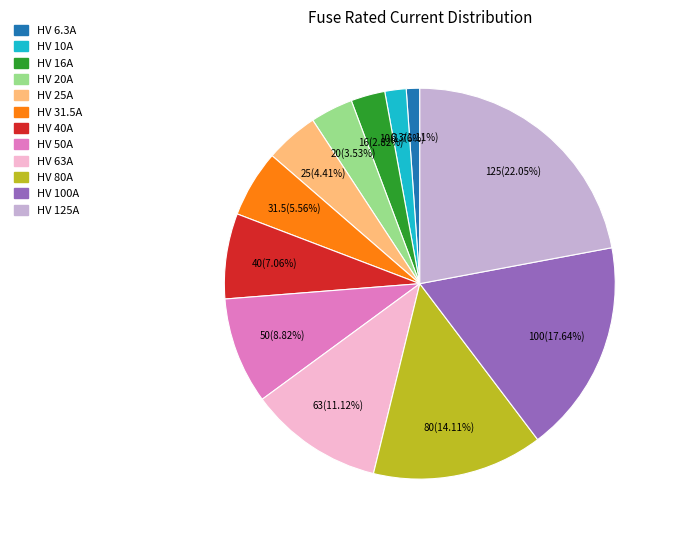

Is there a majority slice in this chart?

No